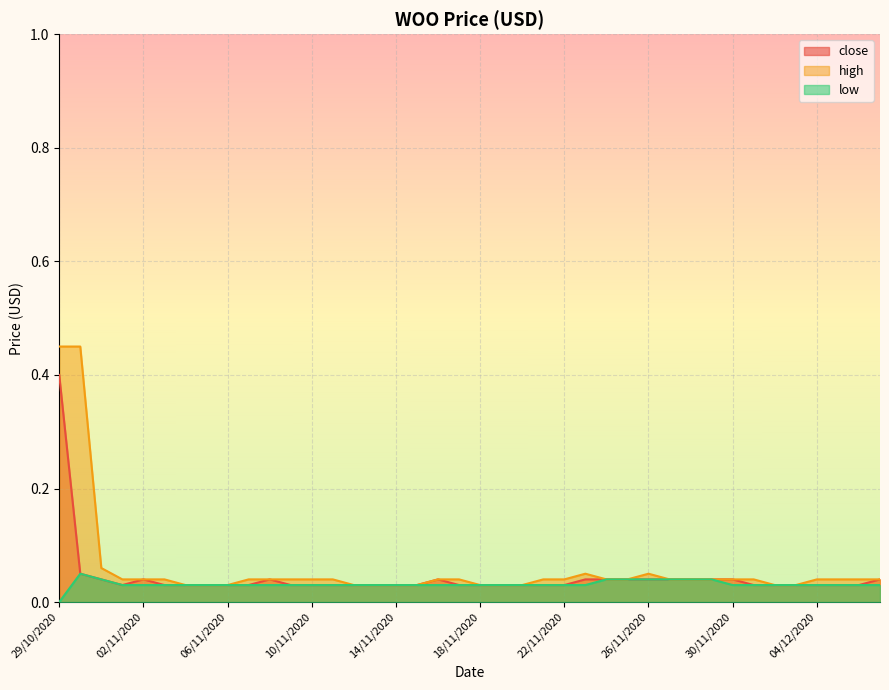

List the series in order of their peak value, highest first.

high, close, low